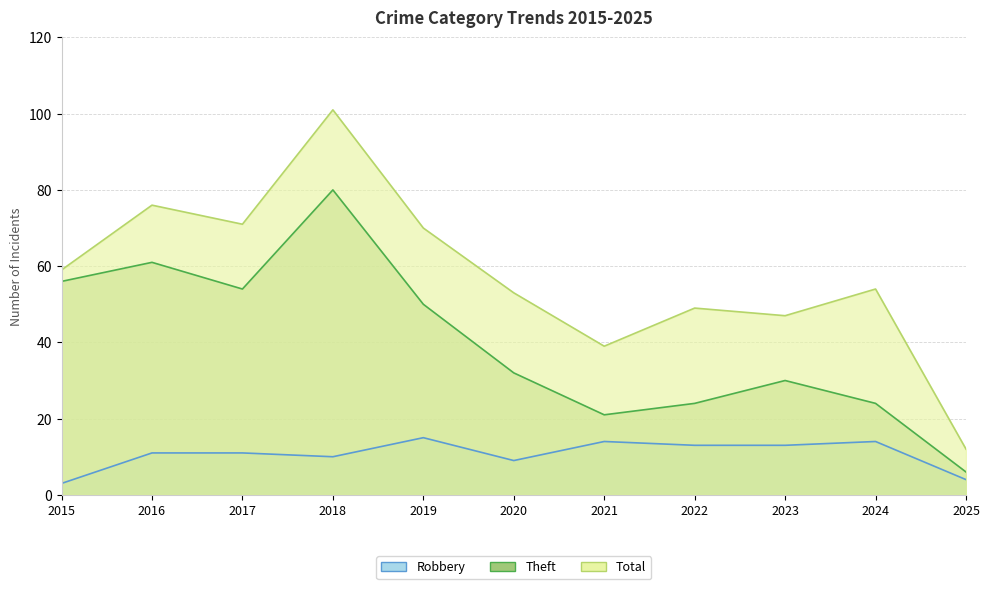

What is the value of the Theft point at the 5th from the left?

50